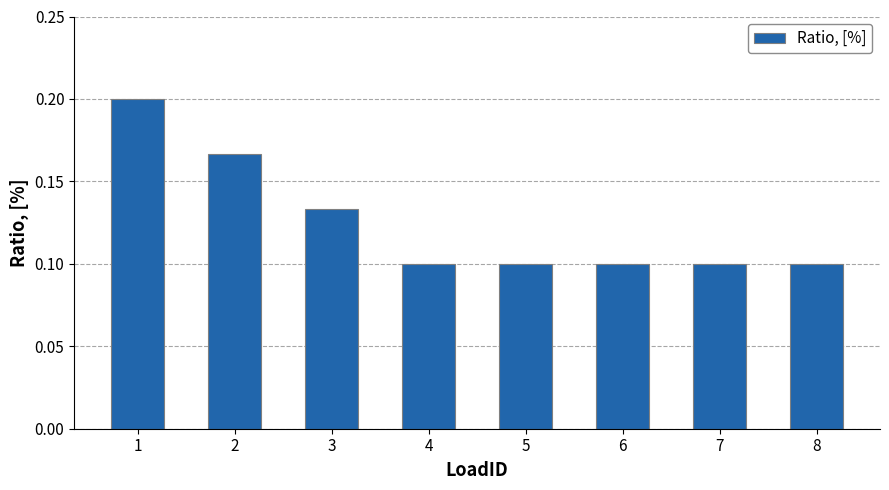

What is the sum of the values at 7 and 1?

0.3